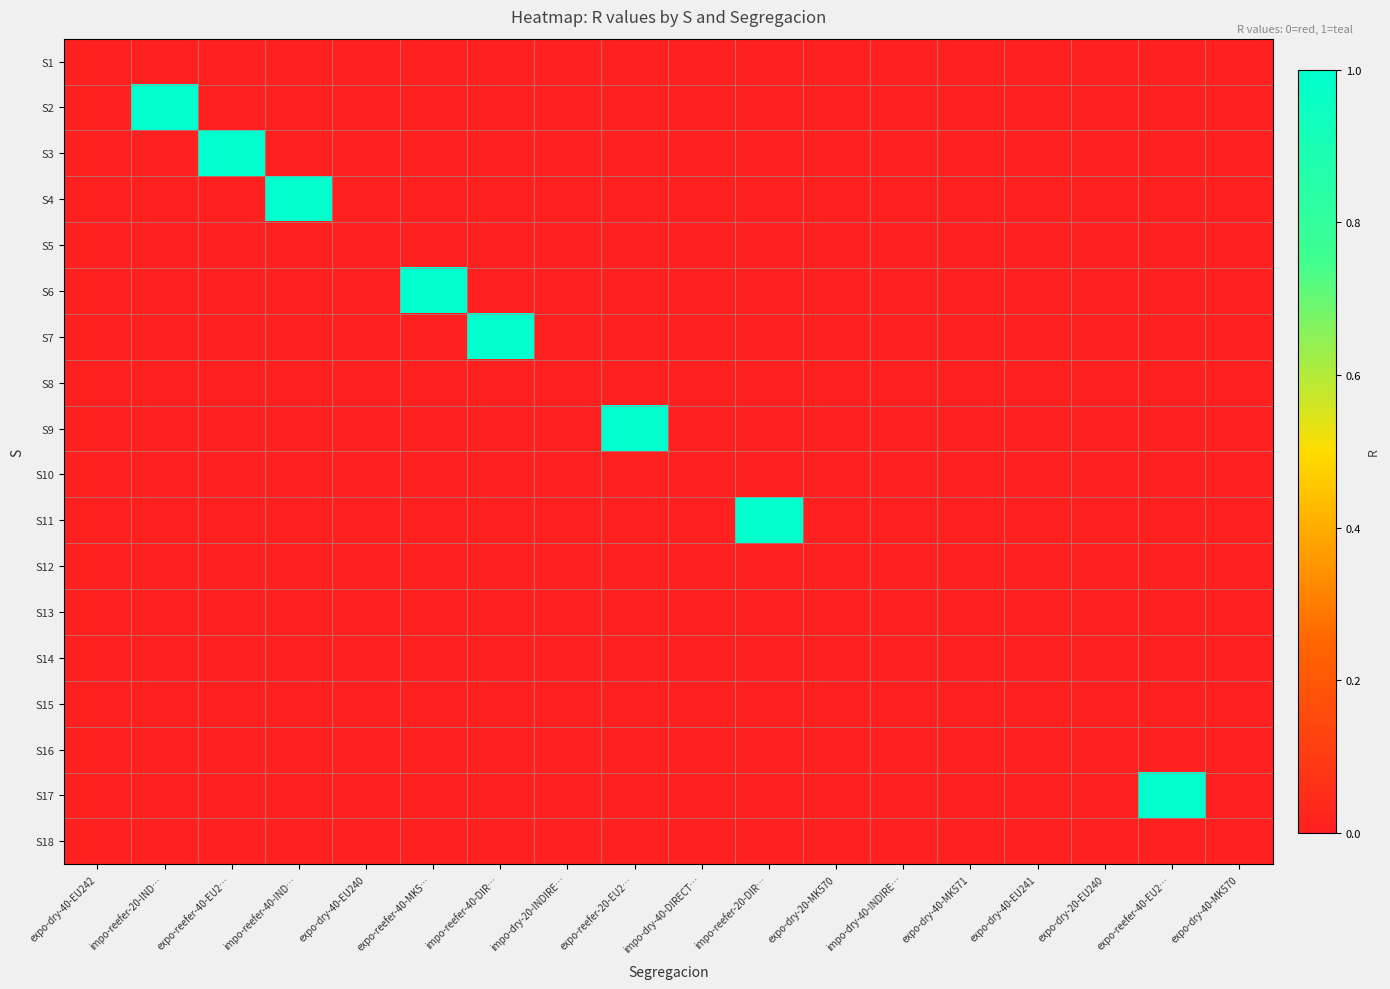

List the series in order of their peak value, lowest first.

S1, S5, S8, S10, S12, S13, S14, S15, S16, S18, S2, S3, S4, S6, S7, S9, S11, S17